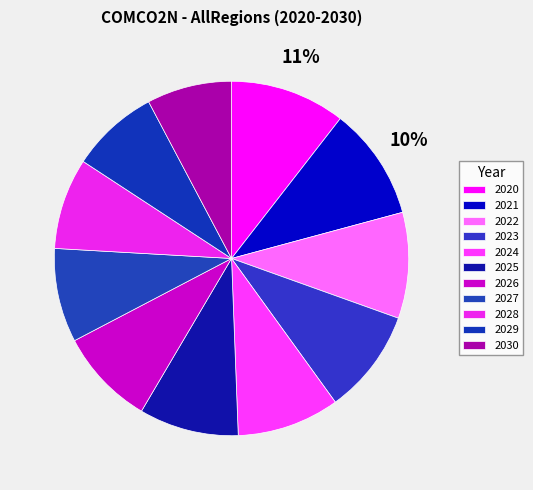

The 2023 slice represents 10% of the pie. True or false?

True